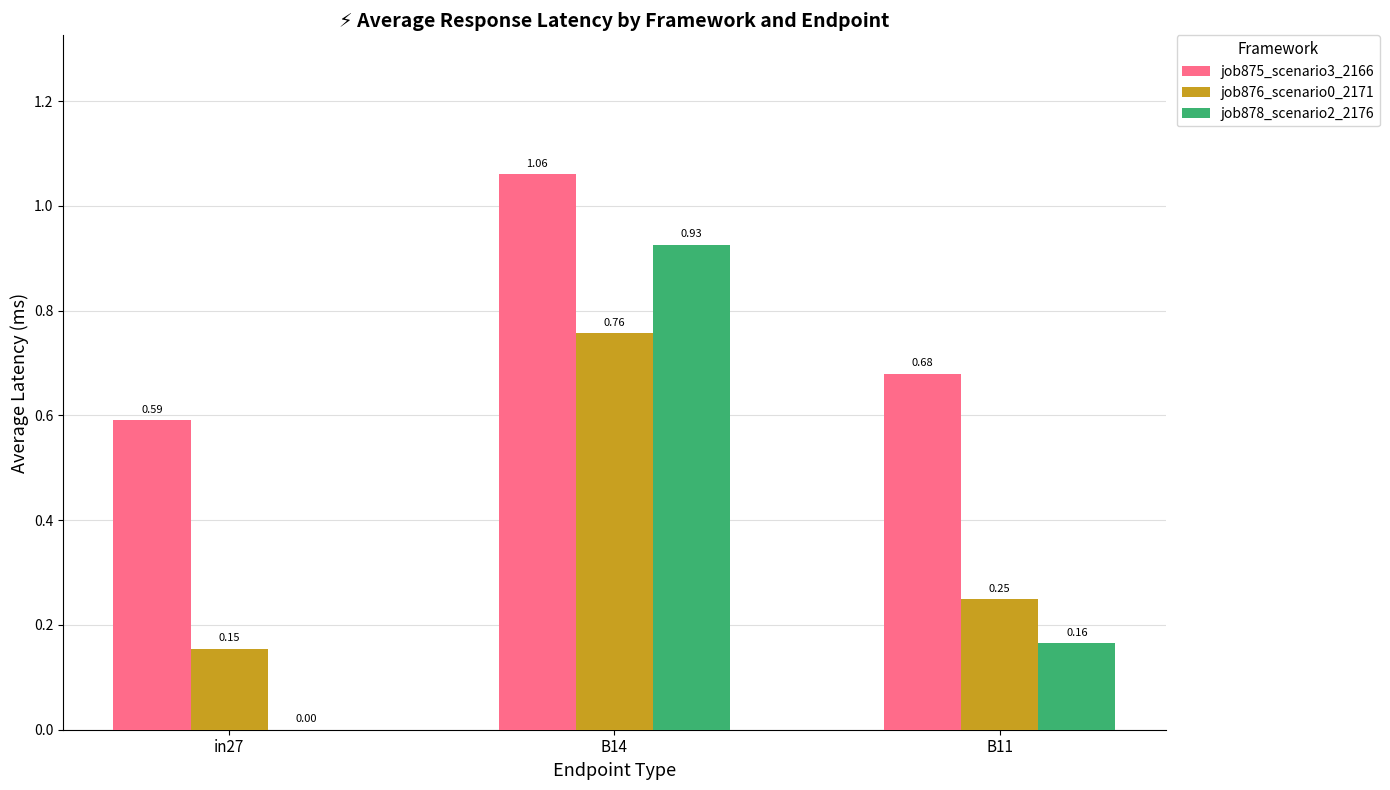

What is the sum of all job875_scenario3_2166 values?

2.3